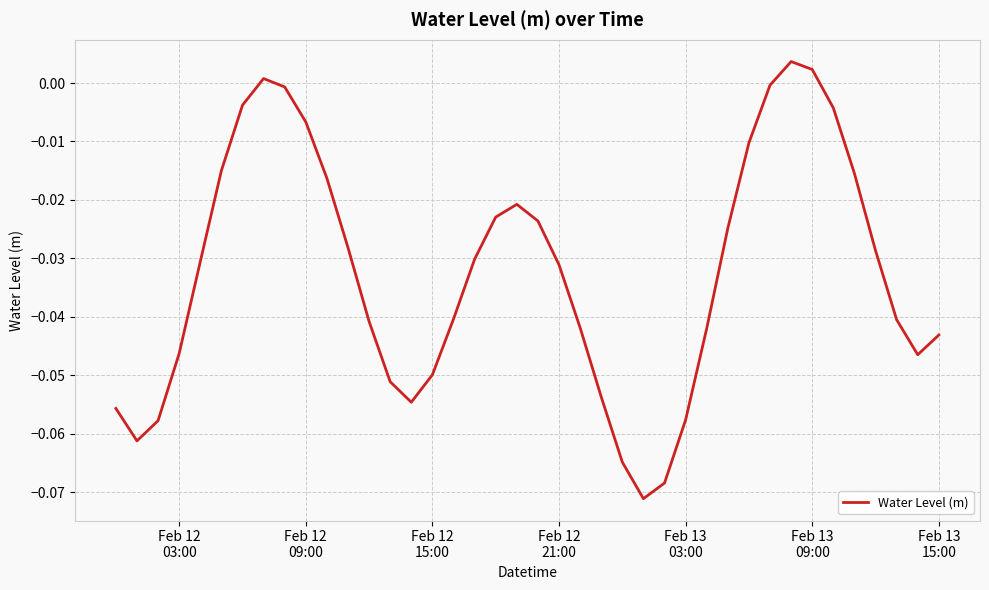

Does the chart have visible grid lines?

Yes